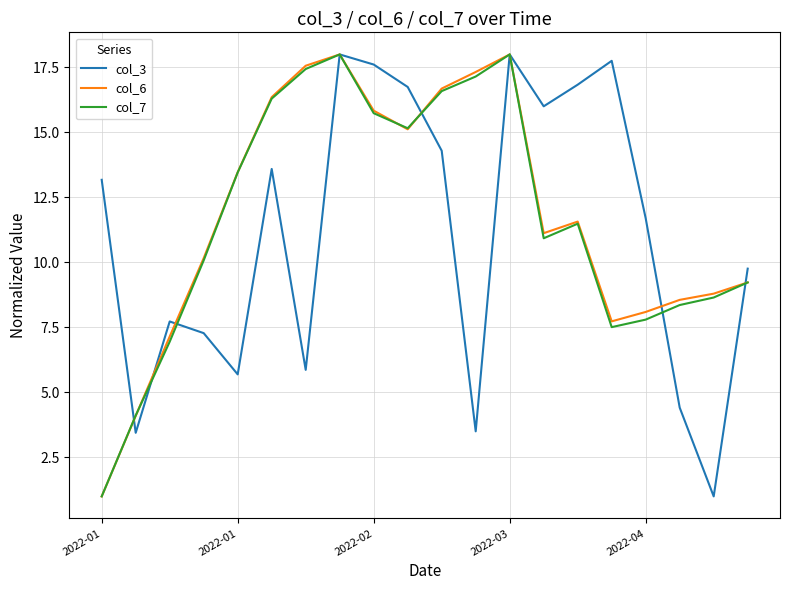

What is the smallest value displayed?

1.0